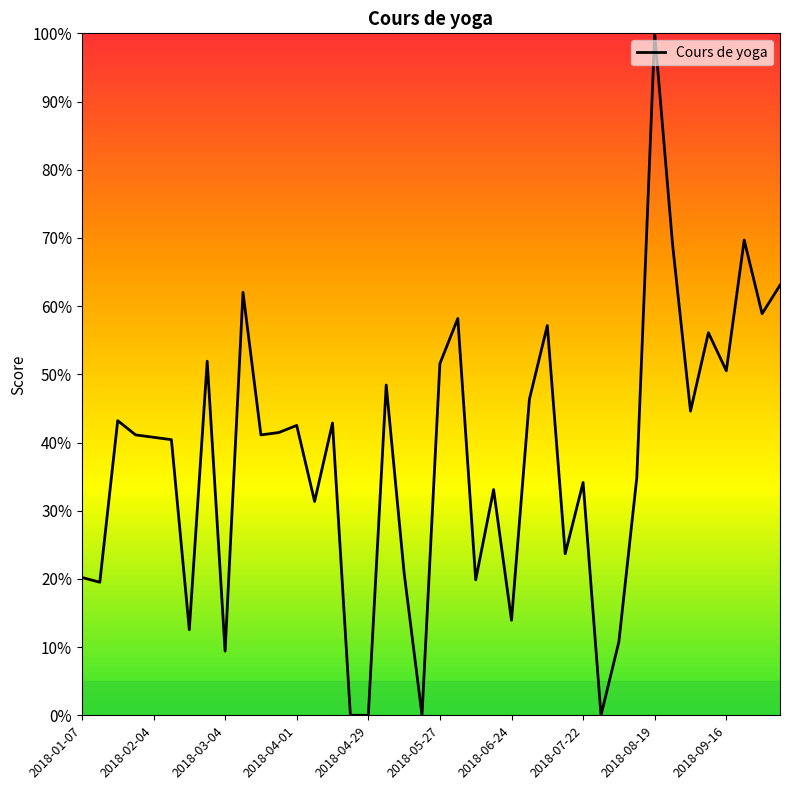

Does the chart have visible grid lines?

No